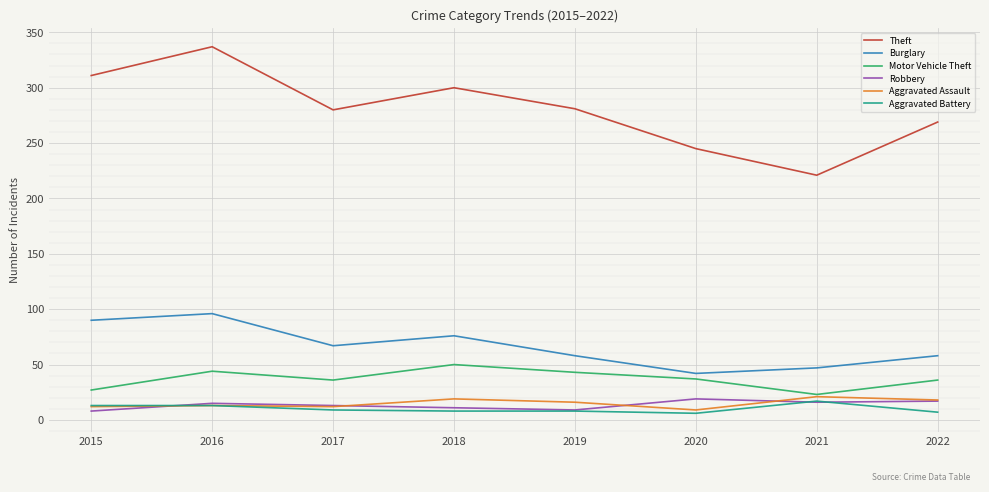

At which label does Aggravated Battery reach its peak?

2021